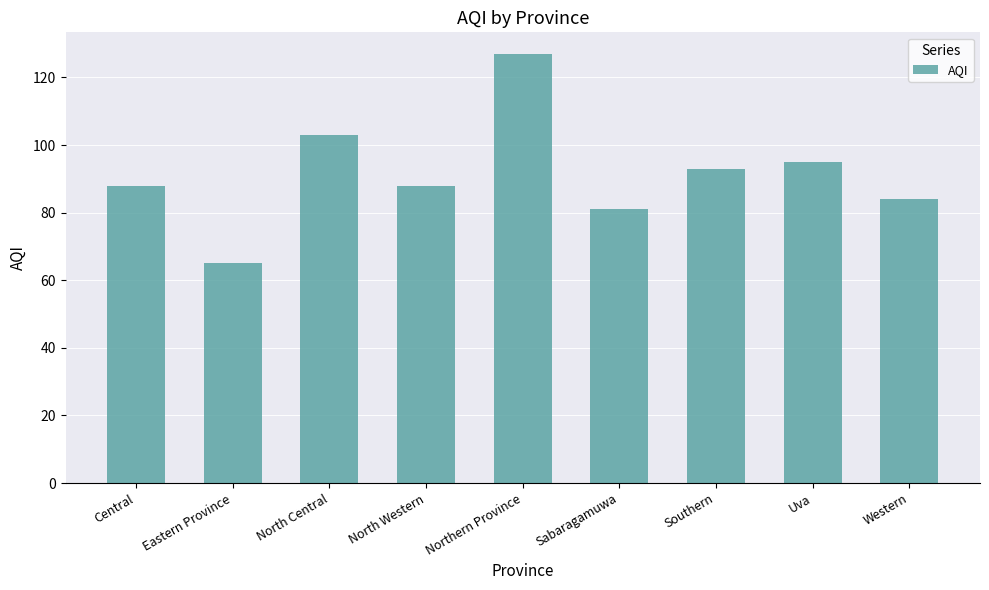

What is the change in value from North Western to Northern Province?

+39